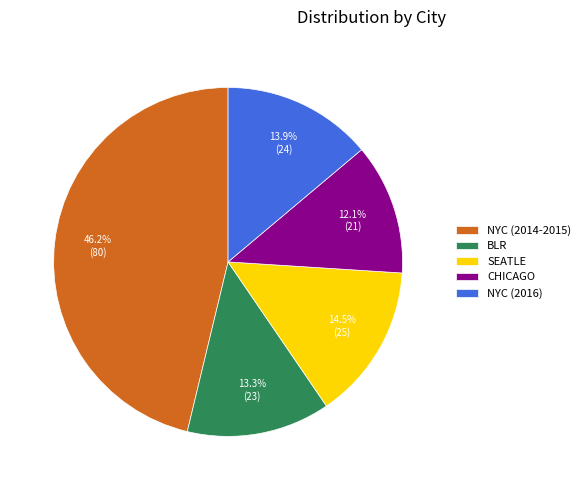

What is the largest slice in the pie chart?

NYC (2014-2015)